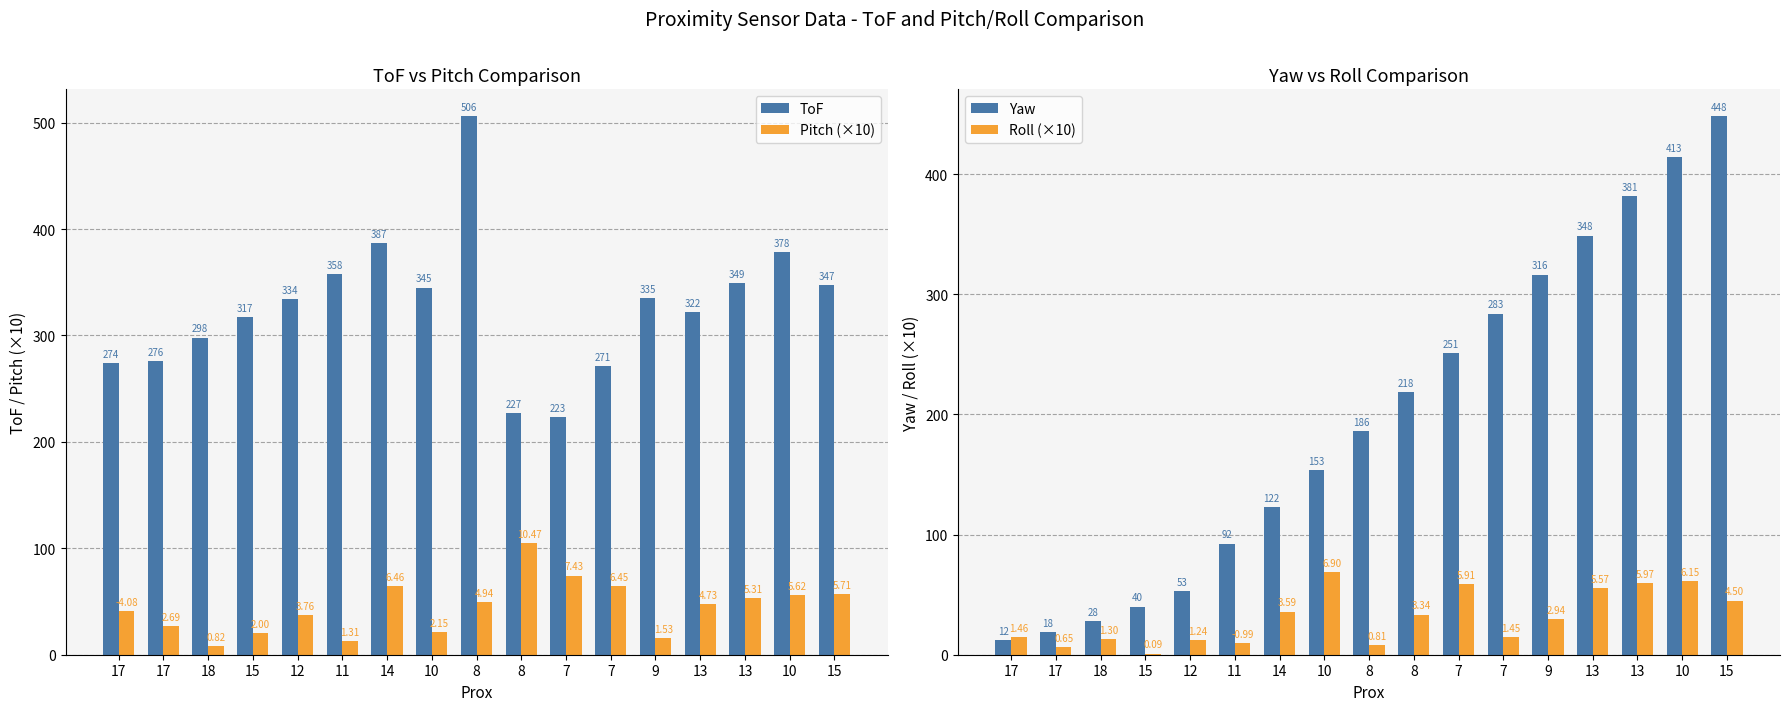

List the labels in order of ToF value, smallest first.

7, 8, 7, 17, 17, 18, 15, 13, 12, 9, 10, 15, 13, 11, 10, 14, 8